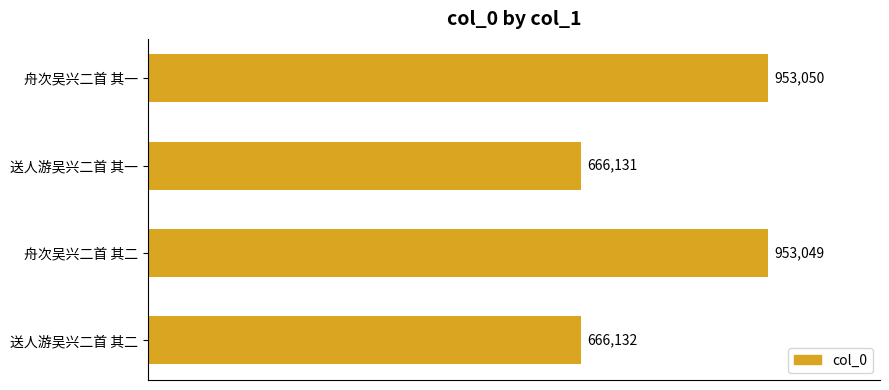

Rank the categories by value from highest to lowest.

舟次吴兴二首 其一, 舟次吴兴二首 其二, 送人游吴兴二首 其二, 送人游吴兴二首 其一